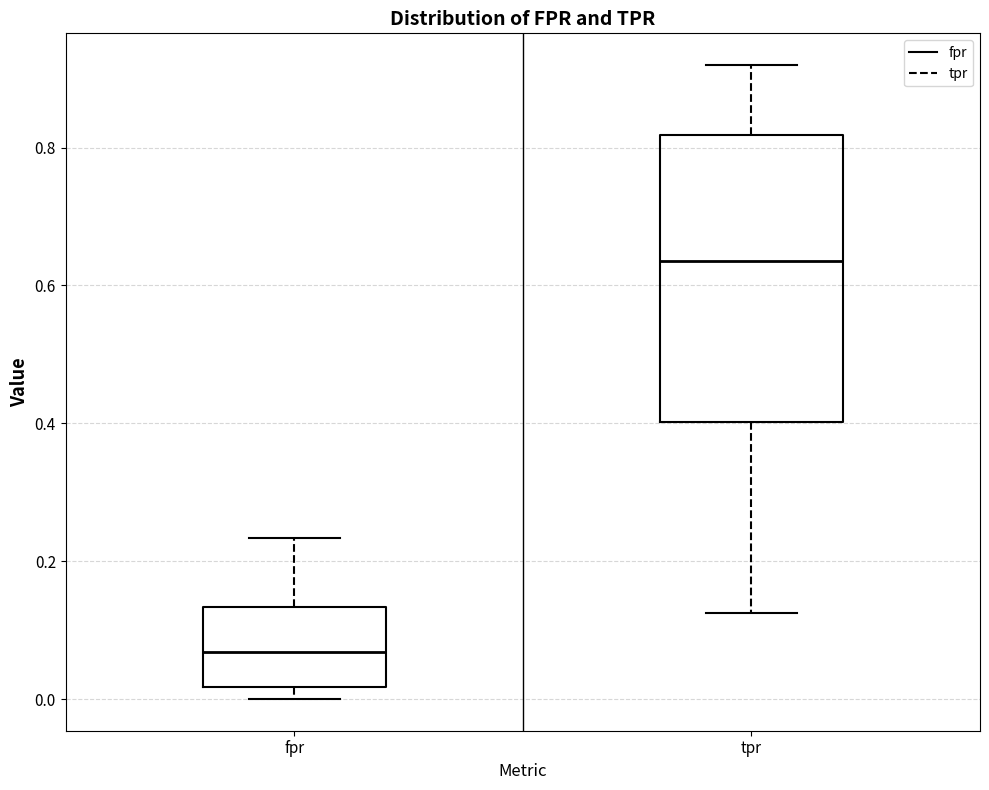

Reading left to right, transcribe this box plot: for each box, give where its median line is, the range the box spans, and where its two whiskers end, as read against the y-axis. The values are not printed on the chart, so give them approximately, as read against the axis.

fpr: median 0.06, box 0.02 to 0.14, whiskers 0.00 to 0.24
tpr: median 0.64, box 0.40 to 0.82, whiskers 0.12 to 0.92